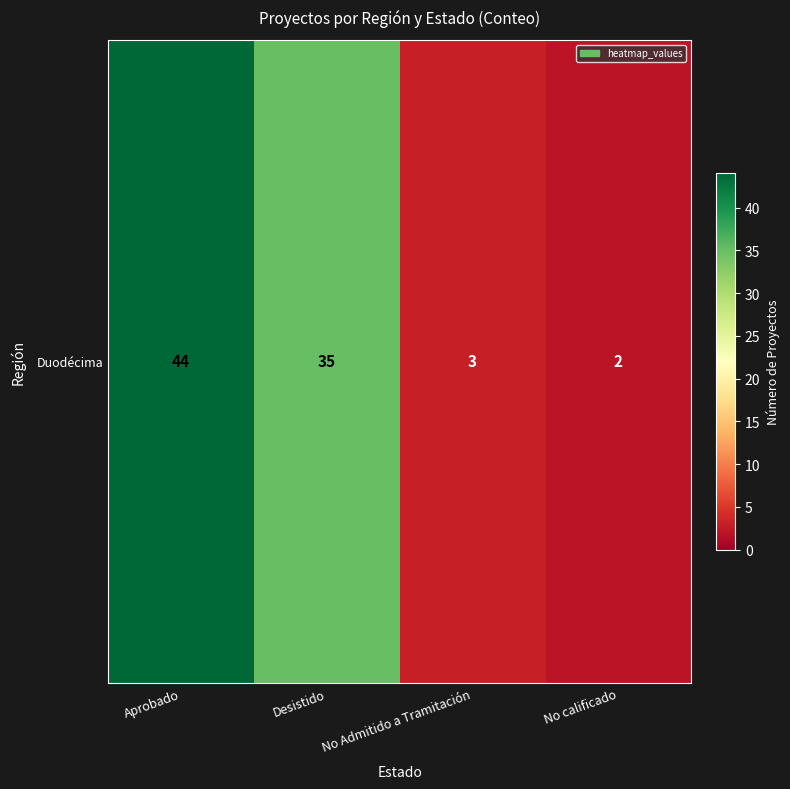

List the labels in order of value, smallest first.

No calificado, No Admitido a Tramitación, Desistido, Aprobado